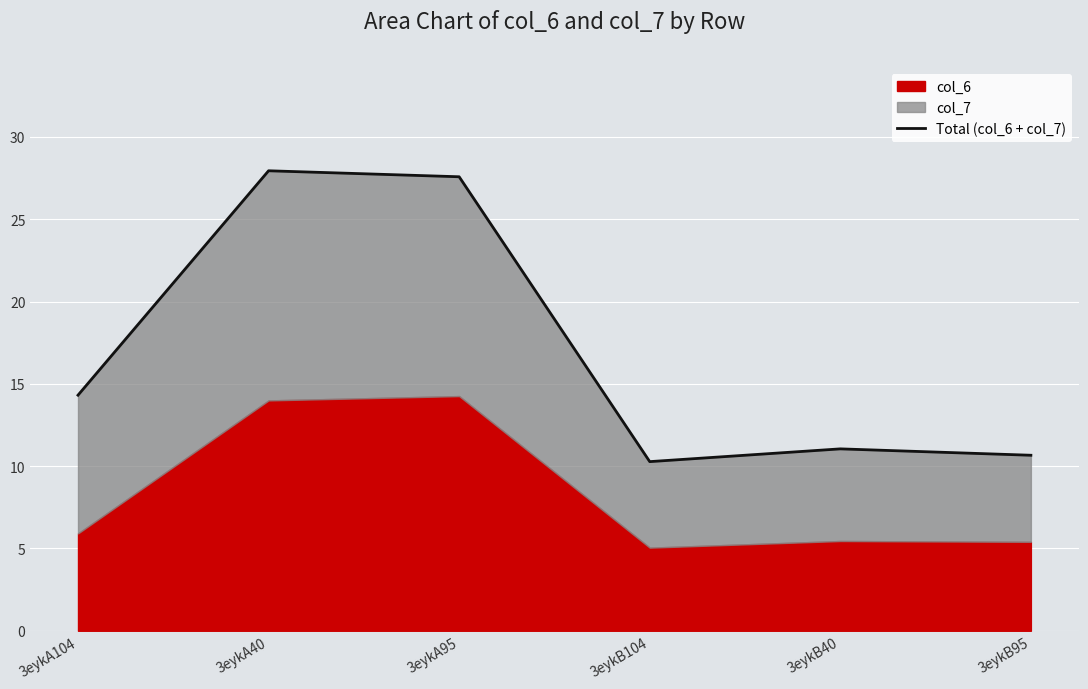

The value at 3eykA95 is 15.2. True or false?

False